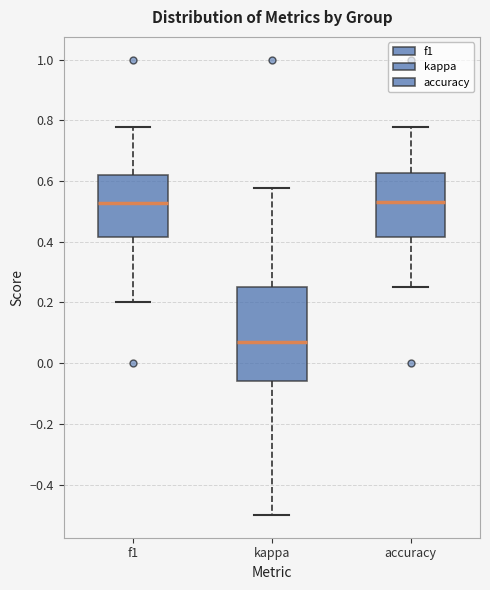

Reading left to right, read every box against the y-axis: the position of its median line, the range the box covers, and the ends of its whiskers. The values are not printed on the chart, so give them approximately, as read against the axis.

f1: median 0.52, box 0.42 to 0.62, whiskers 0.20 to 0.78
kappa: median 0.06, box -0.06 to 0.26, whiskers -0.50 to 0.58
accuracy: median 0.54, box 0.42 to 0.62, whiskers 0.26 to 0.78